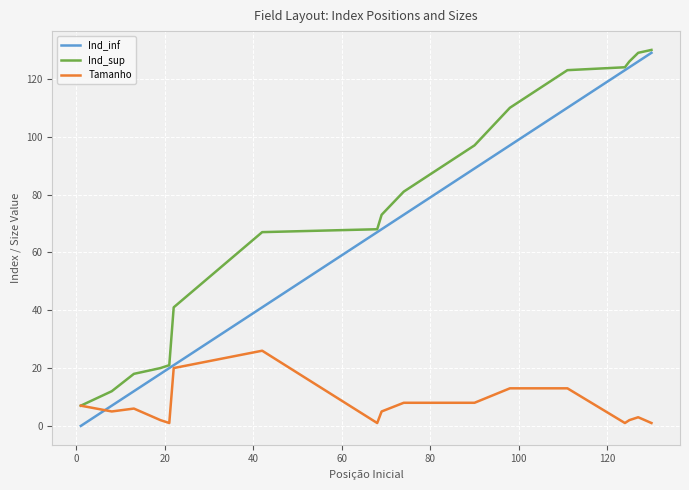

Which series has the largest total across all categories?

Ind_sup